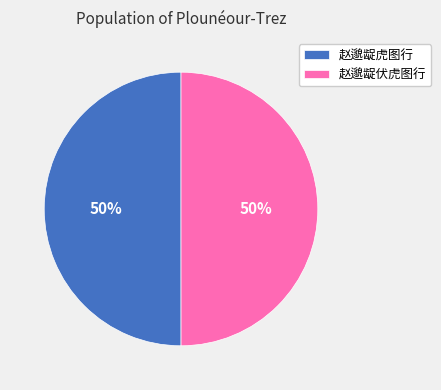

To the nearest percent, what is the combined percentage of 赵邈龊虎图行 and 赵邈龊伏虎图行?

100%